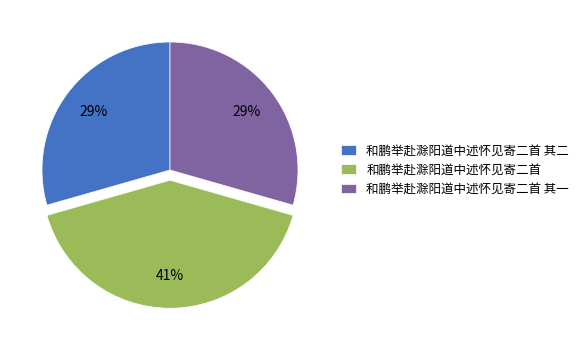

How many segments does this pie chart have?

3